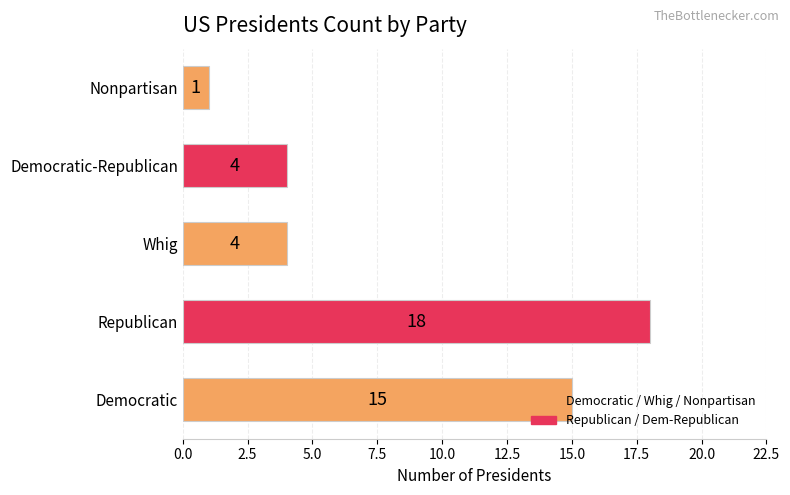

Approximately how many times larger is the value at Whig compared to Democratic?

0.3